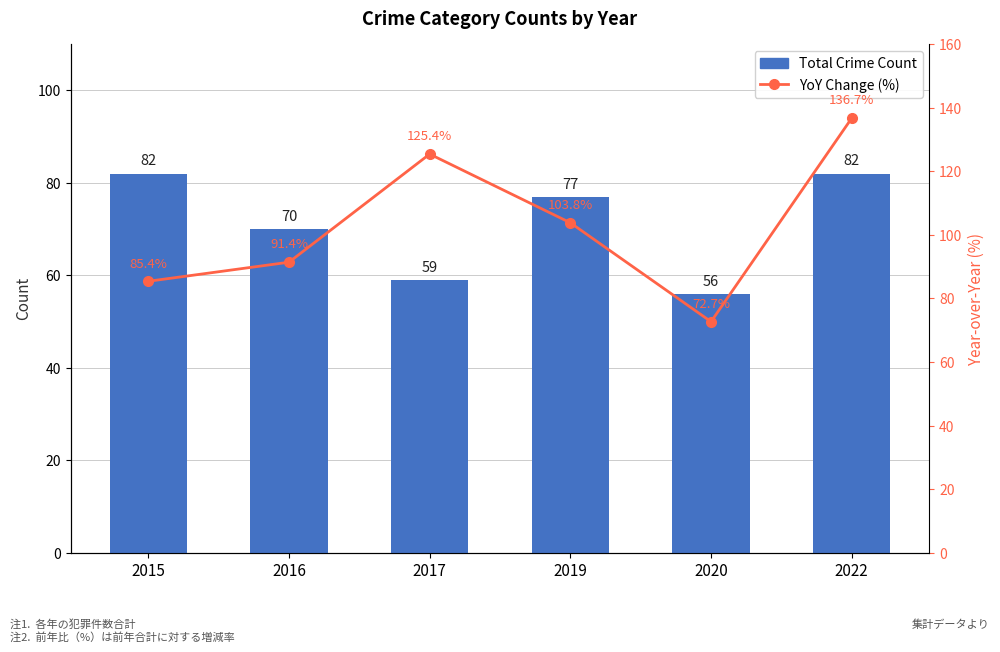

Rank the series at 2017 from lowest to highest value.

Total Crime Count, YoY Change (%)